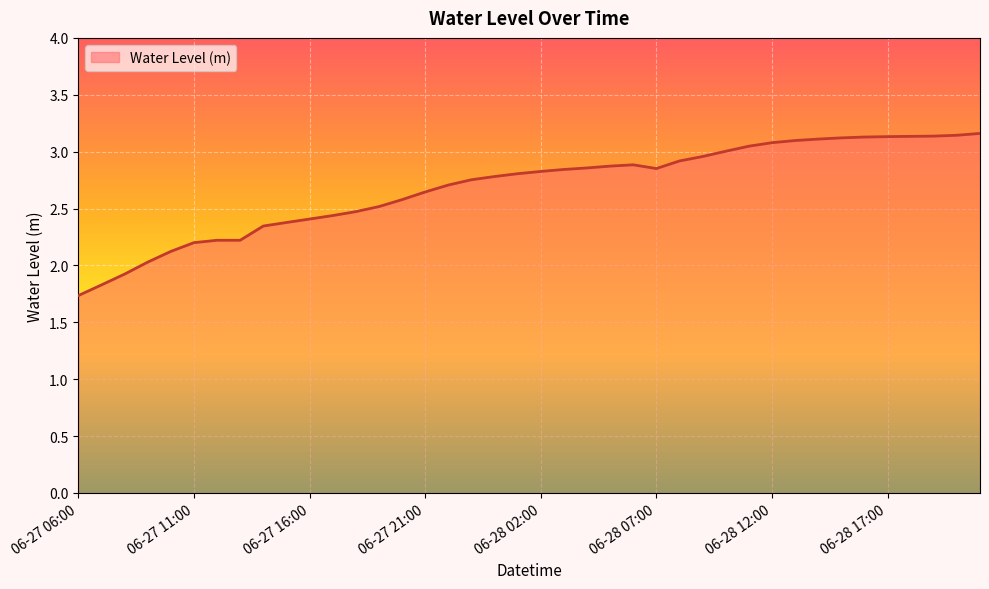

What is the minimum value shown in the chart?

1.7